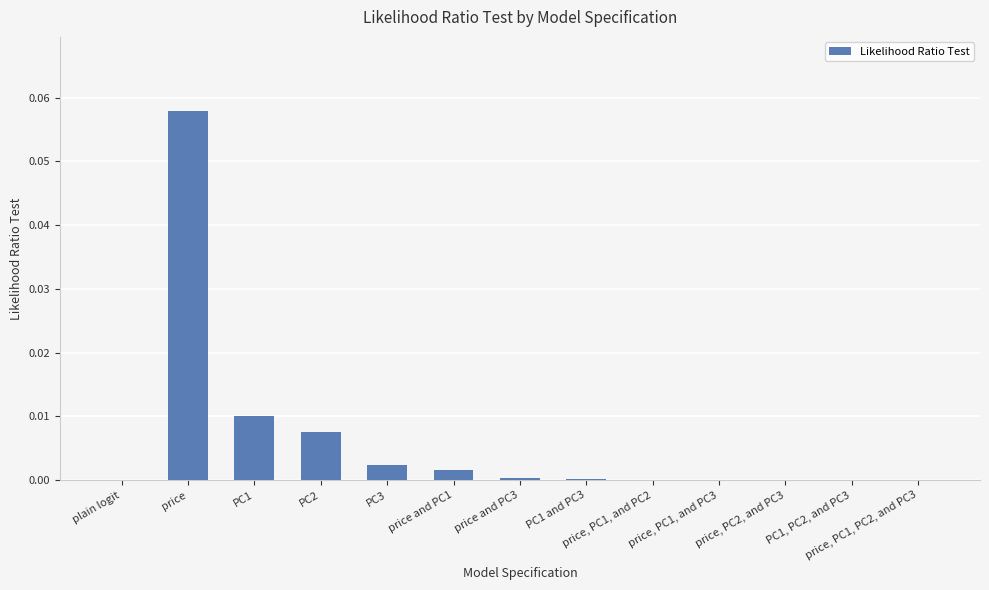

True or false: the data shows 0.0 at price and PC1.

True